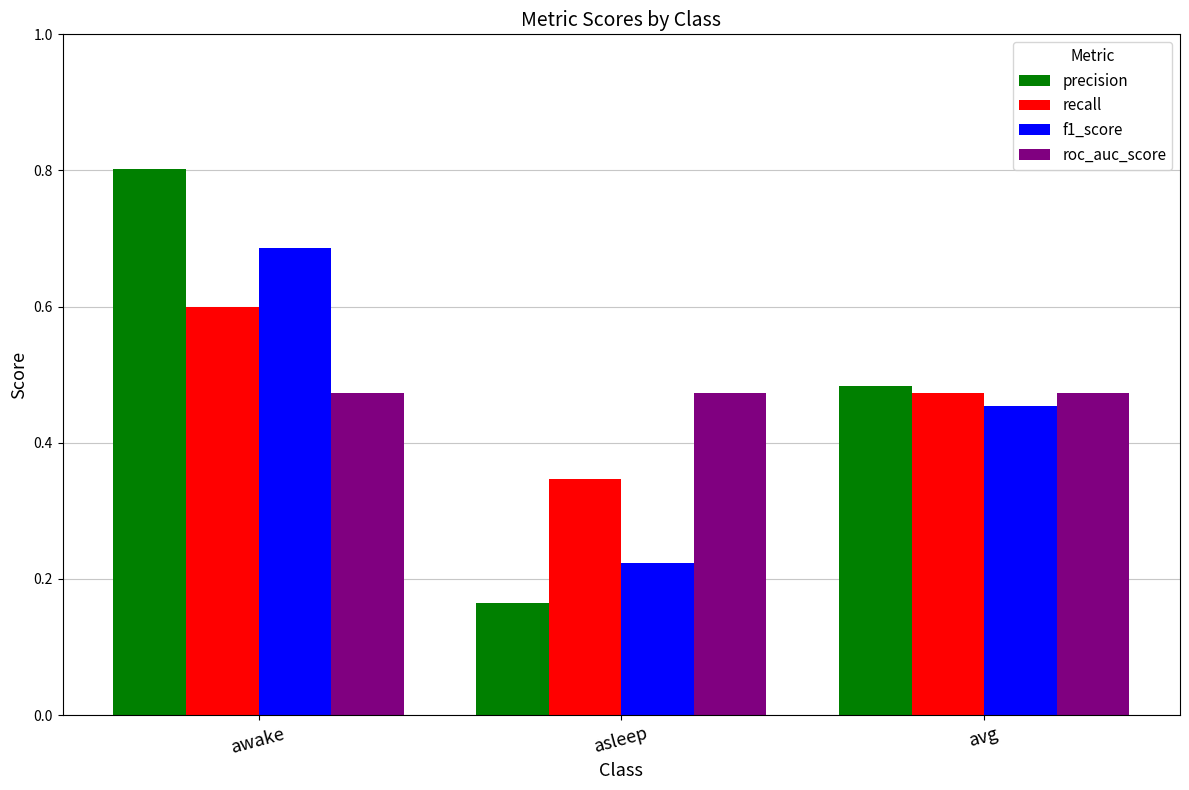

Rank the series by their maximum value, from lowest to highest.

roc_auc_score, recall, f1_score, precision